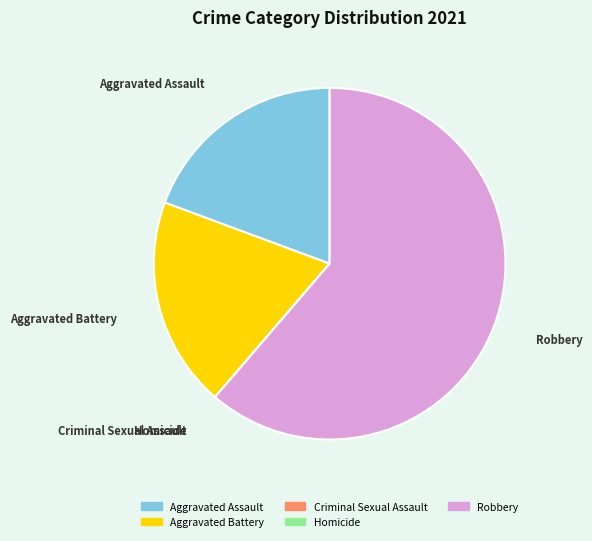

True or false: Robbery accounts for 74% of the total.

False